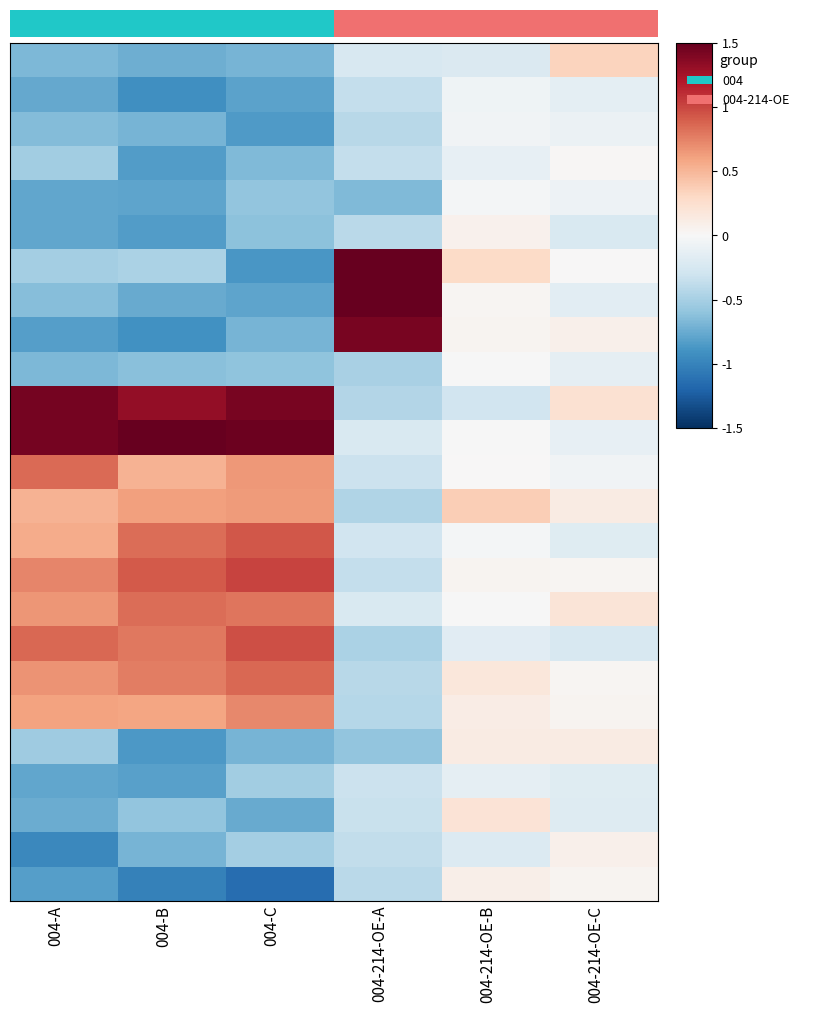

What is the spread (max minus min) of values at 004-214-OE-C?

0.6